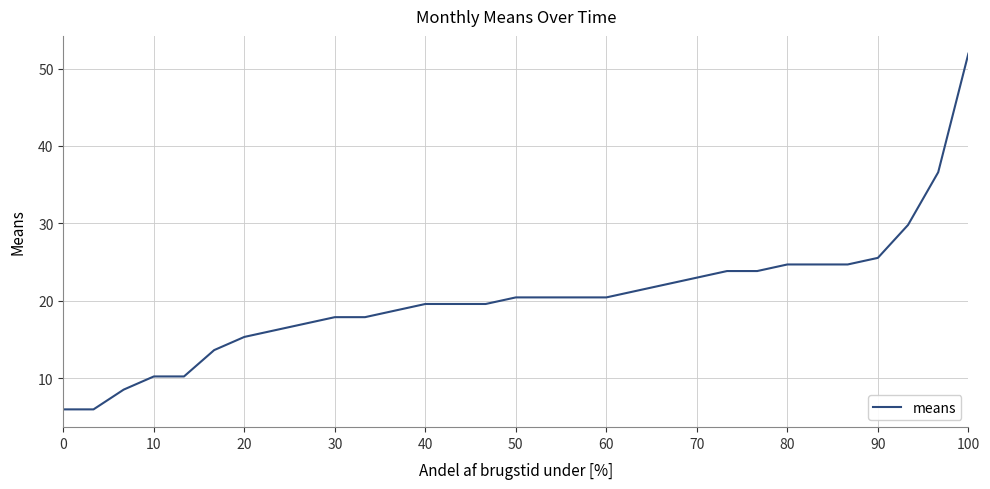

How many lines are shown in the chart?

1